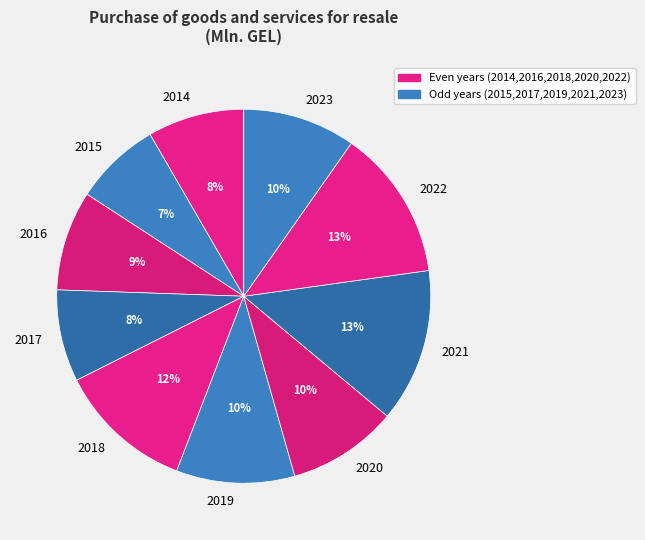

To the nearest percent, what is the difference between the largest and smallest slice percentages?

6%